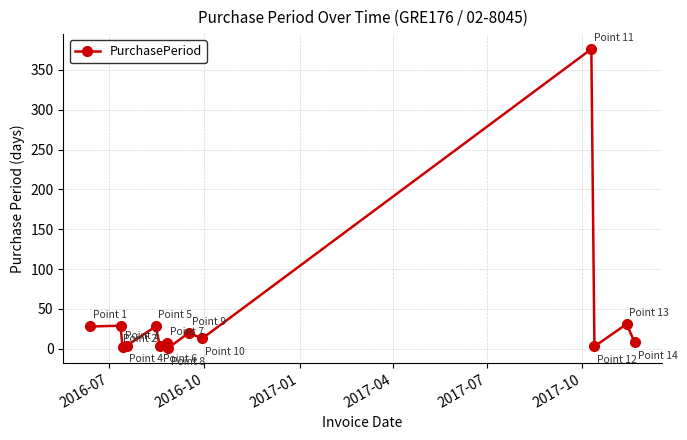

What is the average value?

40